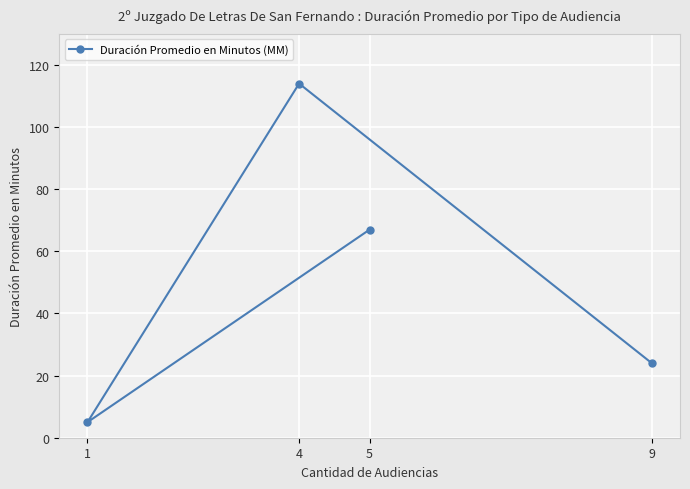

What is the value of the 2nd point from the left?

114